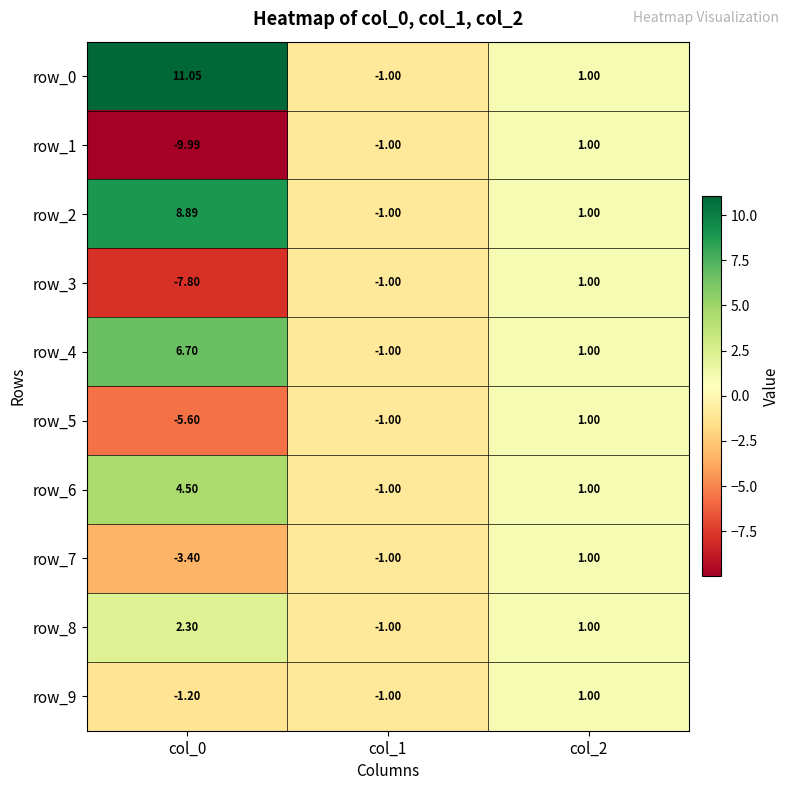

Is it true that row_4 equals 11.4 at col_0?

False